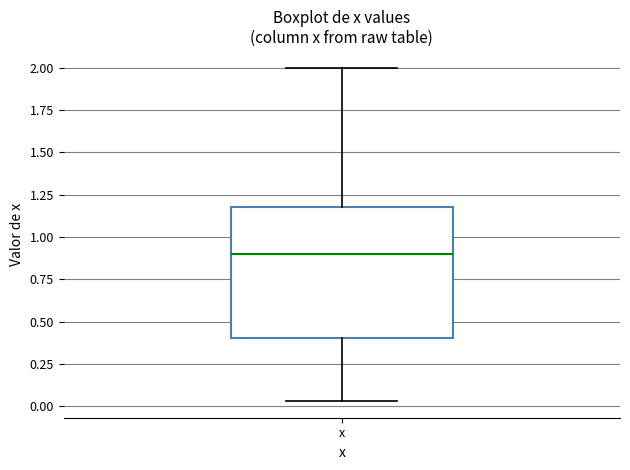

Transcribe this box plot: give where the median line is, the range the box spans, and where the two whiskers end, as read against the y-axis. The values are not printed on the chart, so give them approximately, as read against the axis.

median 0.90, box 0.40 to 1.20, whiskers 0.05 to 2.00